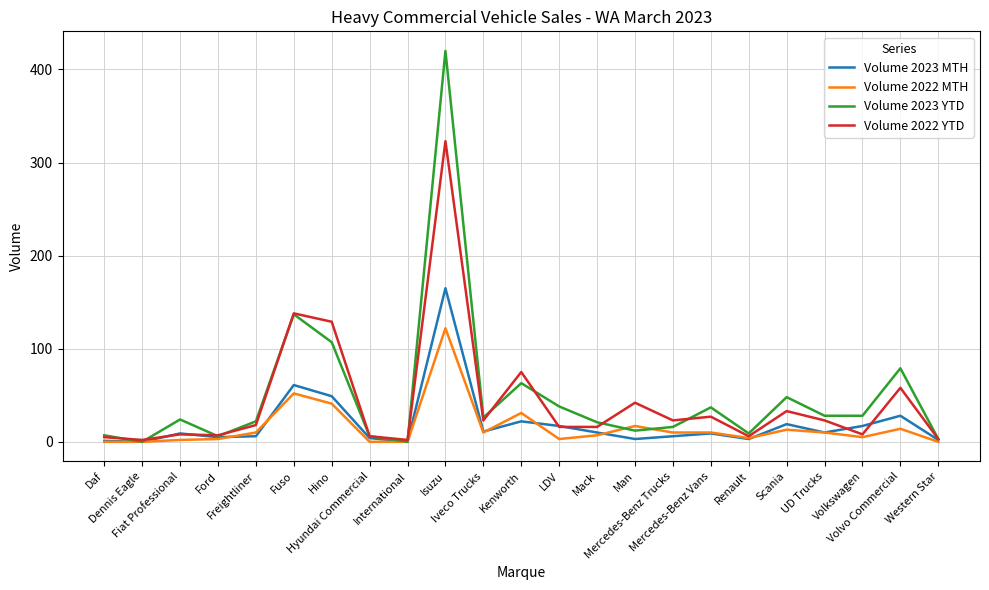

List the series in order of their peak value, highest first.

Volume 2023 YTD, Volume 2022 YTD, Volume 2023 MTH, Volume 2022 MTH